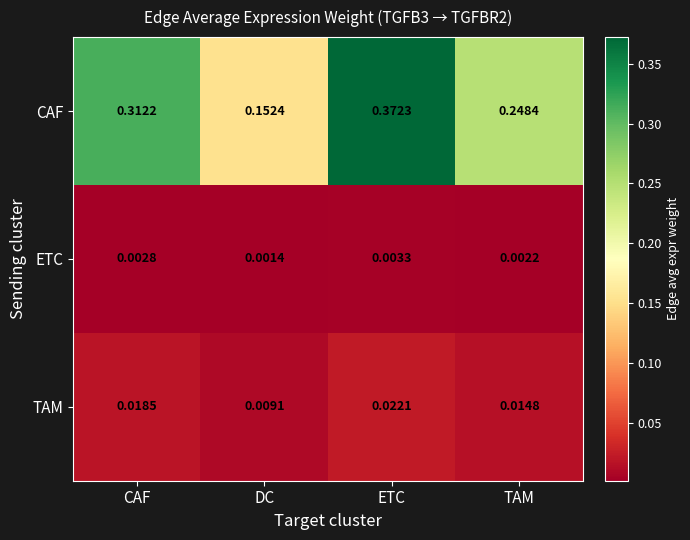

At which label is CAF closest to 0?

DC